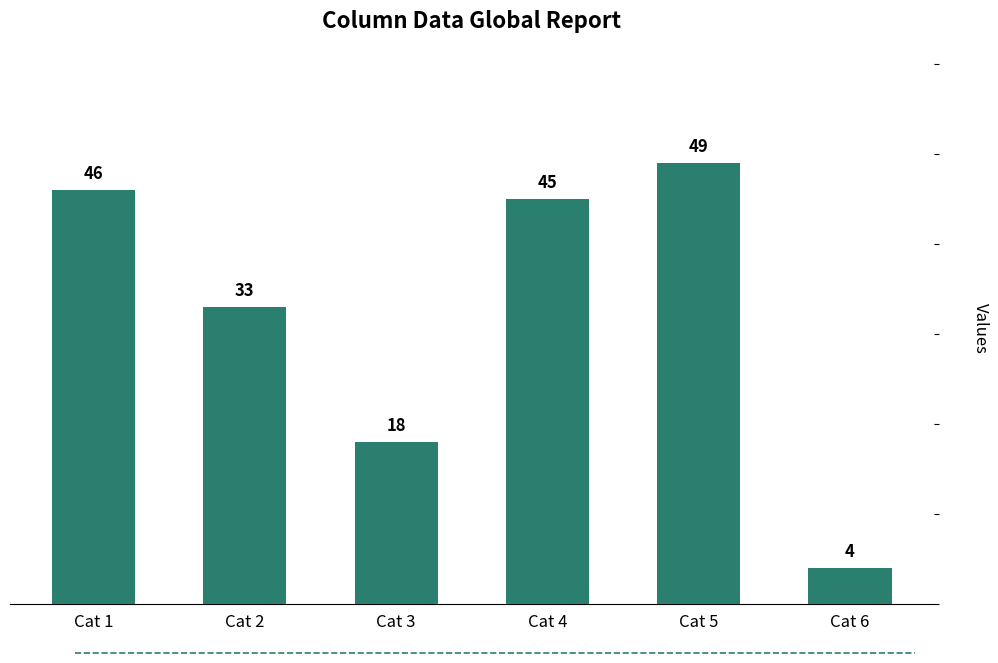

What is the difference between the values at Cat 4 and Cat 2?

12